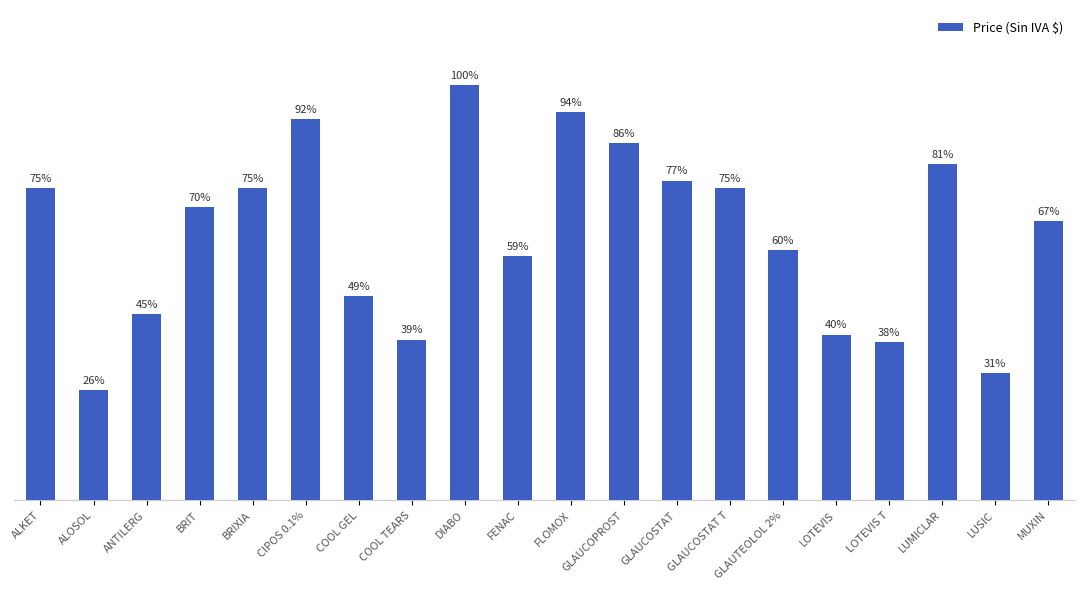

The value at COOL TEARS is 7284.4. True or false?

True